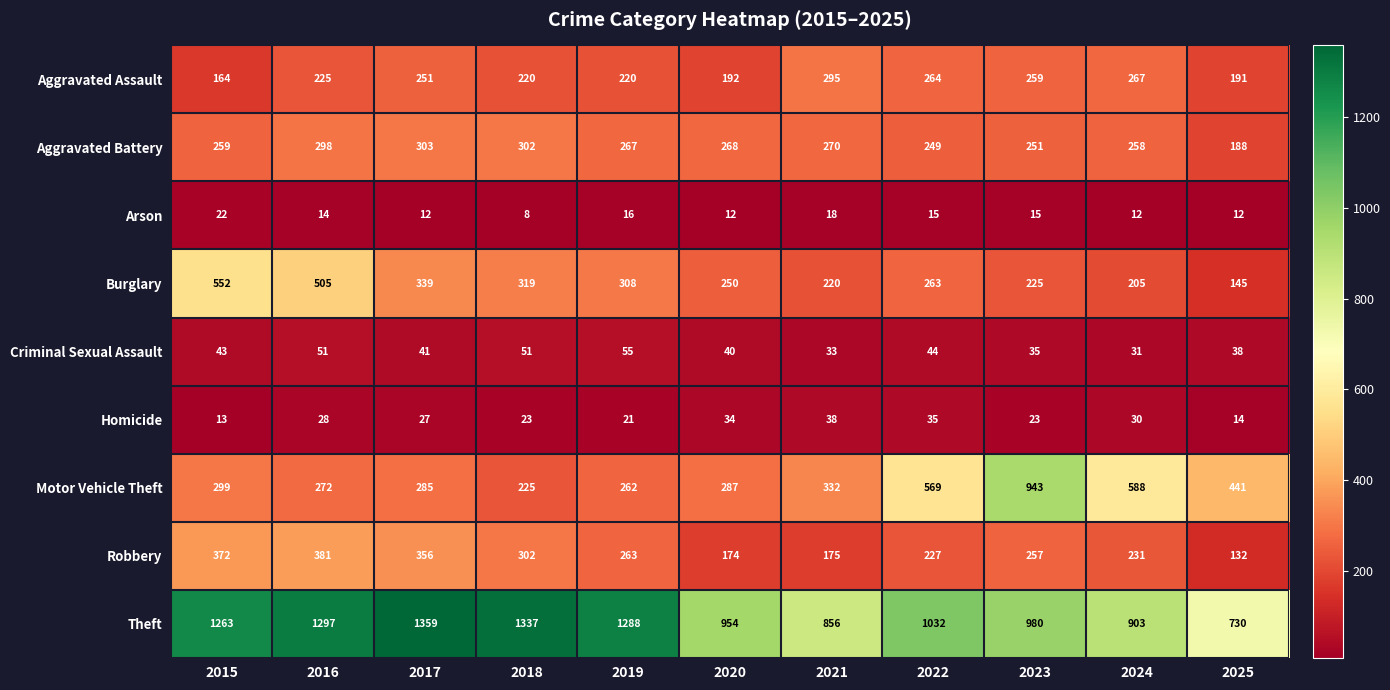

Count the number of categories in the chart.

11